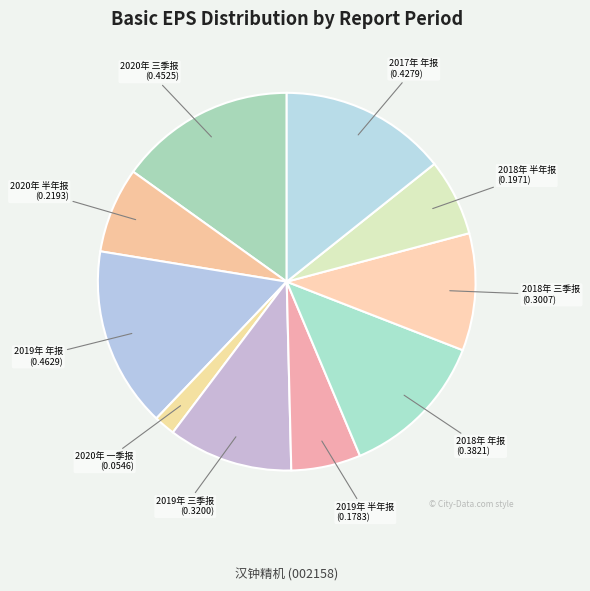

What is the smallest slice in the pie chart?

2020年 一季报